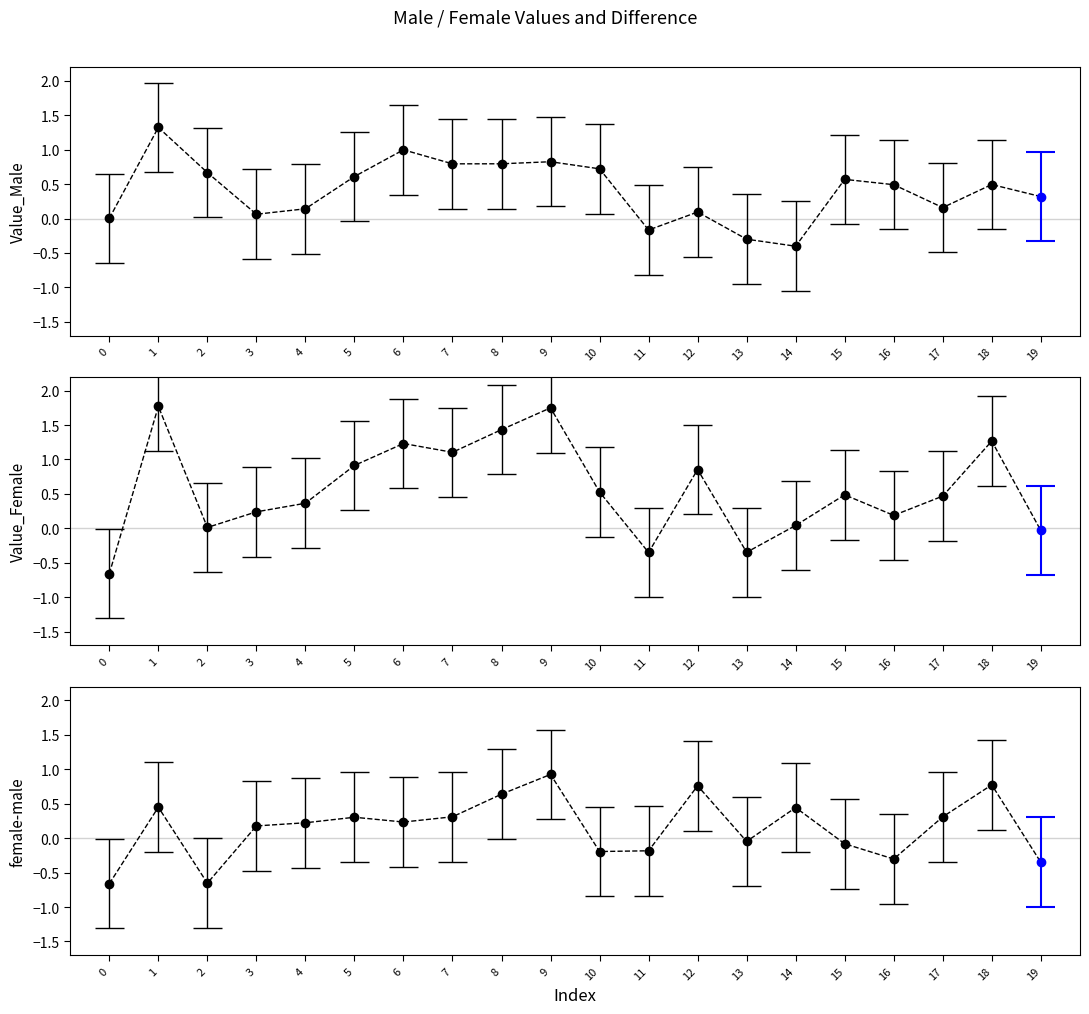

True or false: Value_Male and female-male cross at least once.

True